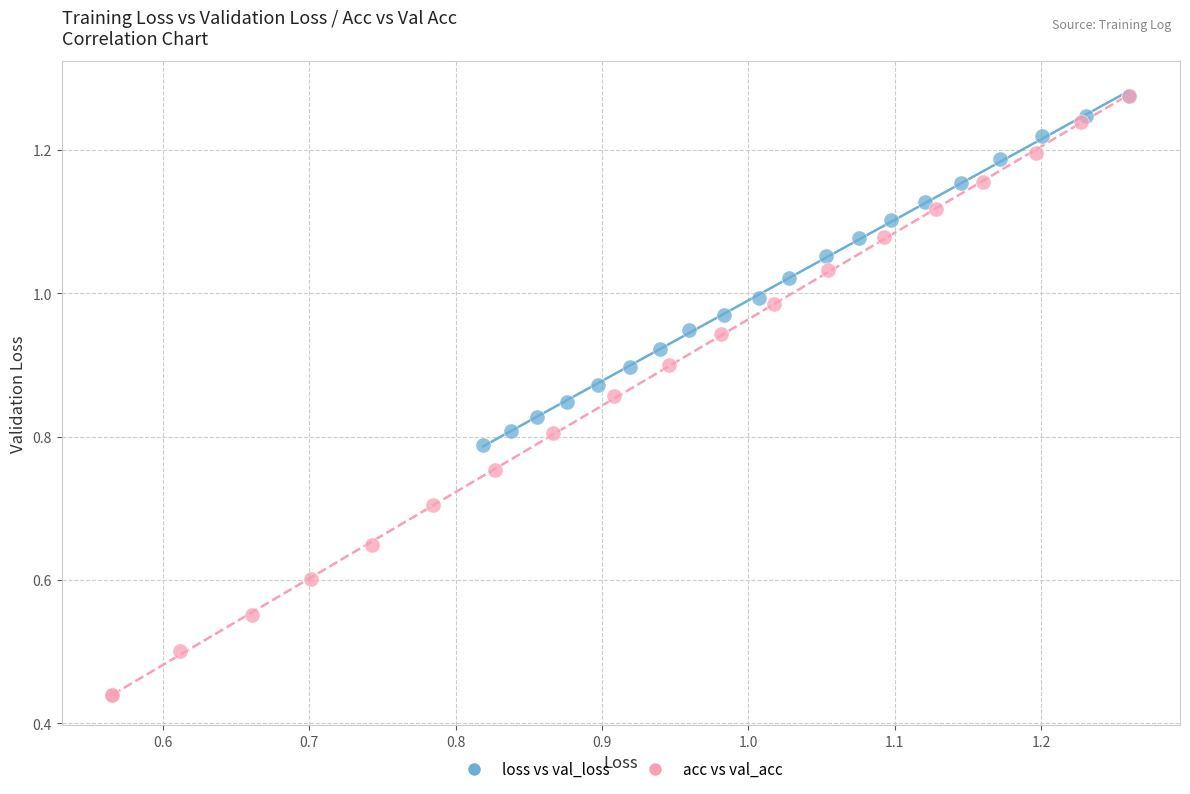

Which series reaches the minimum Y coordinate?

acc vs val_acc